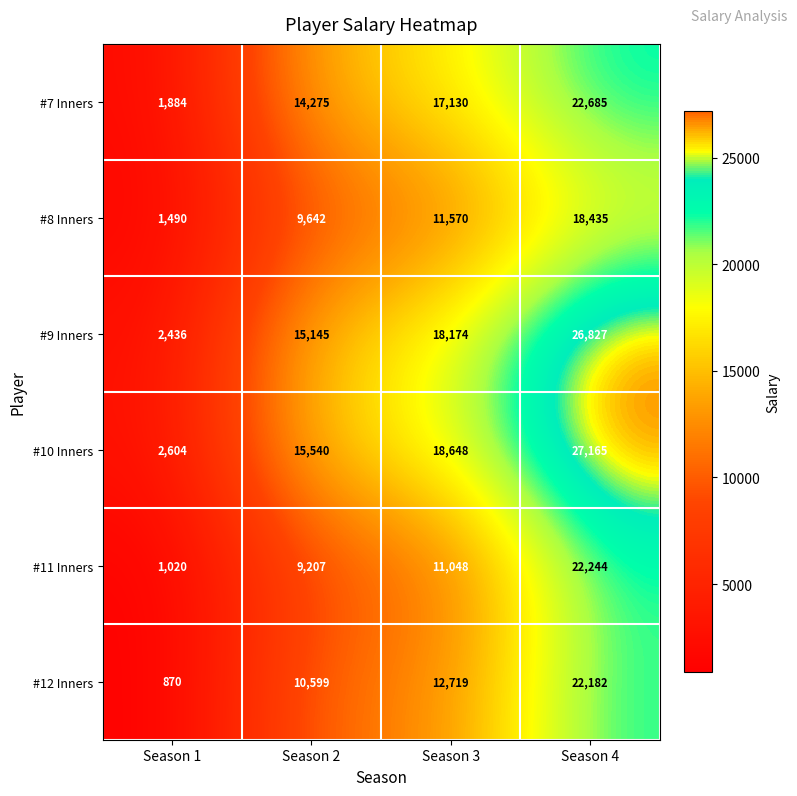

Which series has the largest total across all categories?

#10 Inners